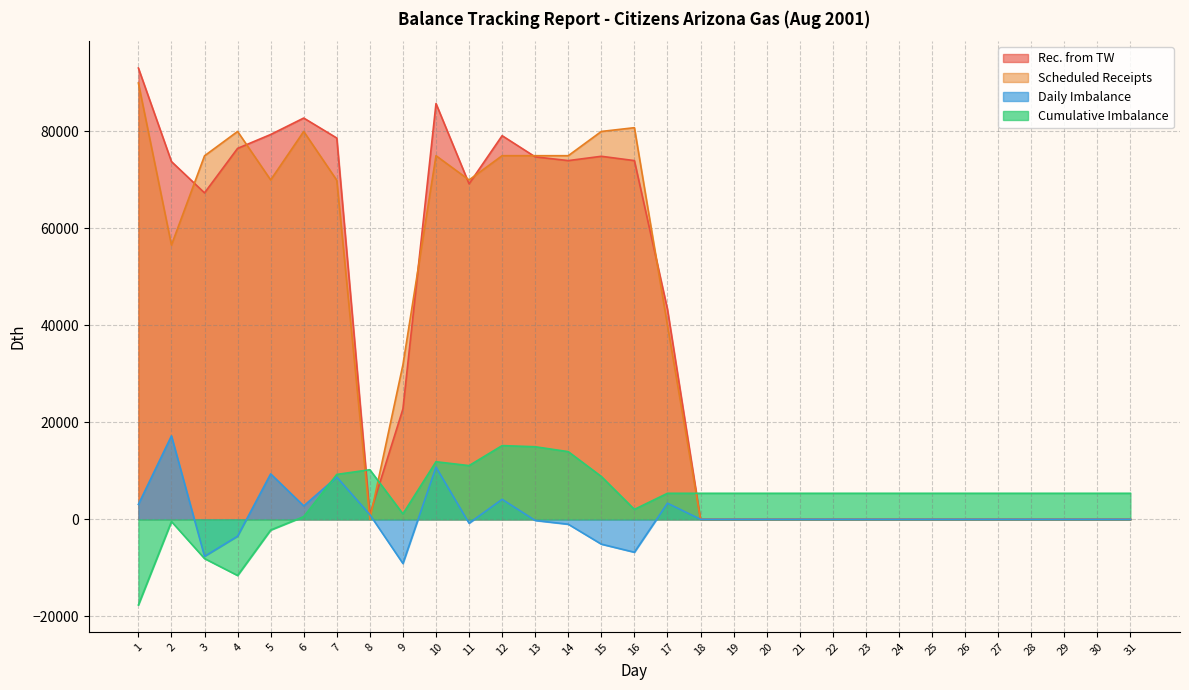

Which series has the largest range (max minus min)?

Rec. from TW